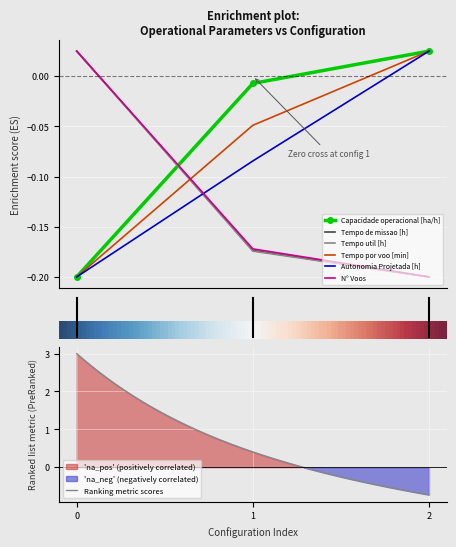

How many negative values does the Capacidade operacional [ha/h] series have?

2